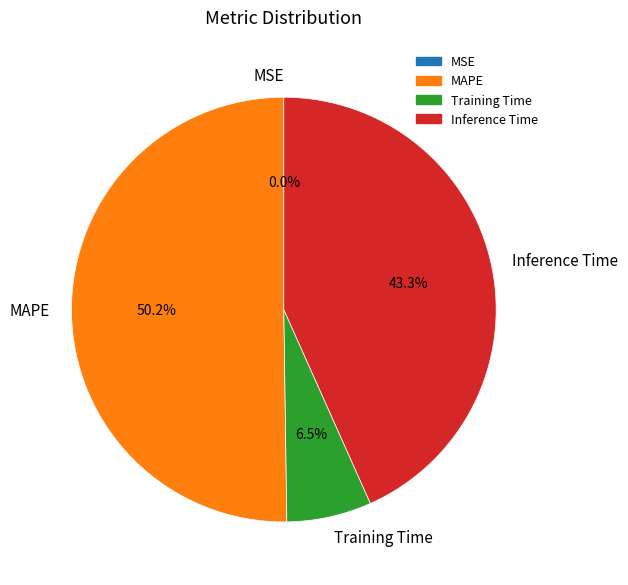

Which has a higher value, Inference Time or Training Time?

Inference Time